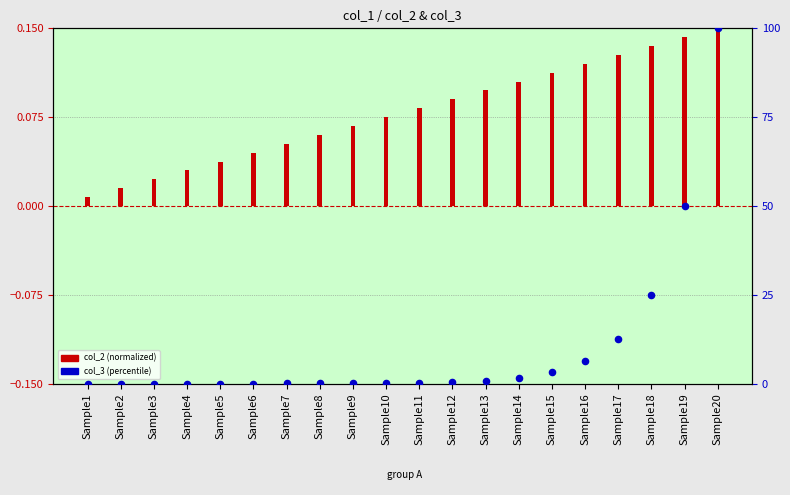

Is the value of col_2 (normalized) at Sample8 greater than the value of col_3 (percentile) at Sample1?

Yes